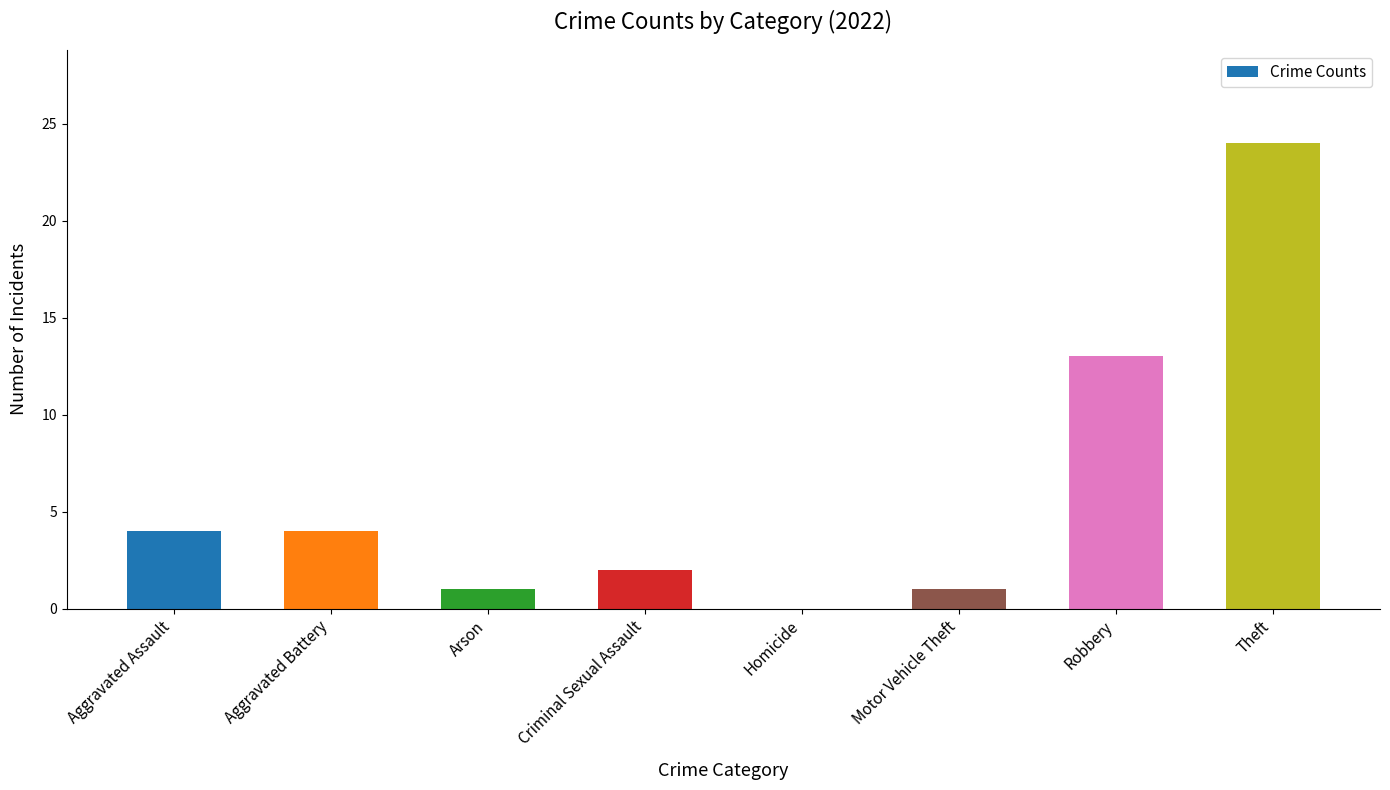

Is it true that the value at Arson is 1?

True